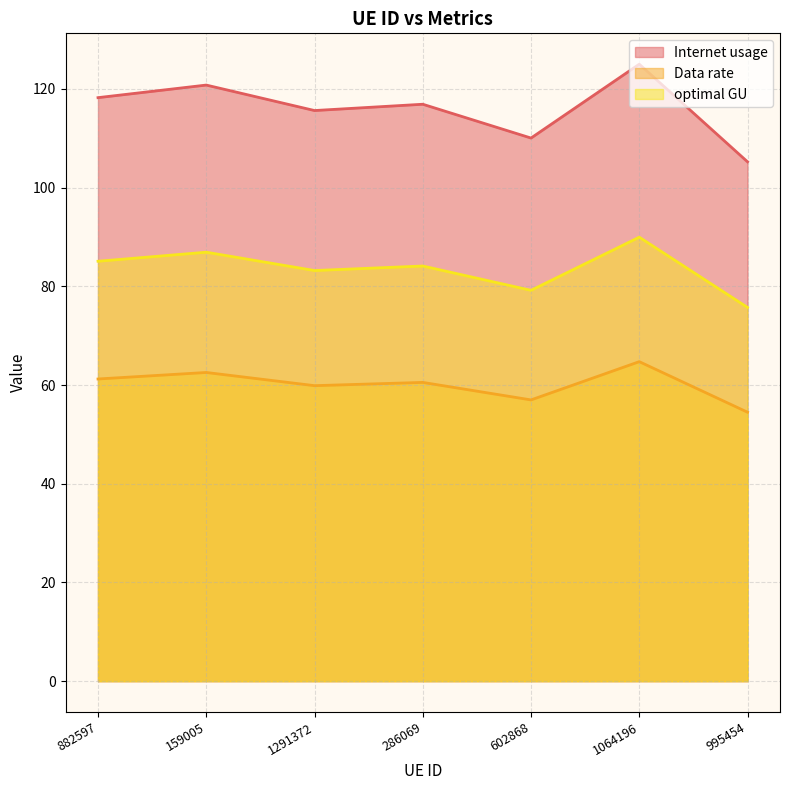

Between 602868 and 159005, which is larger?

159005